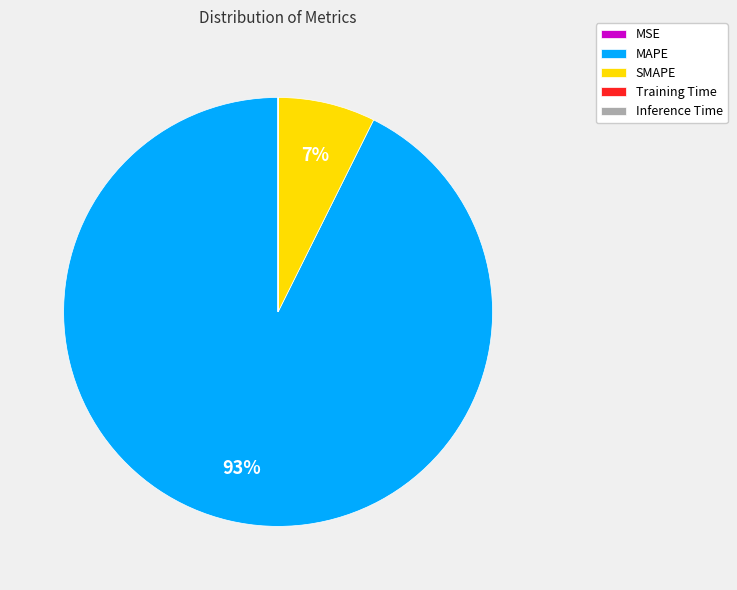

True or false: SMAPE accounts for 7% of the total.

True